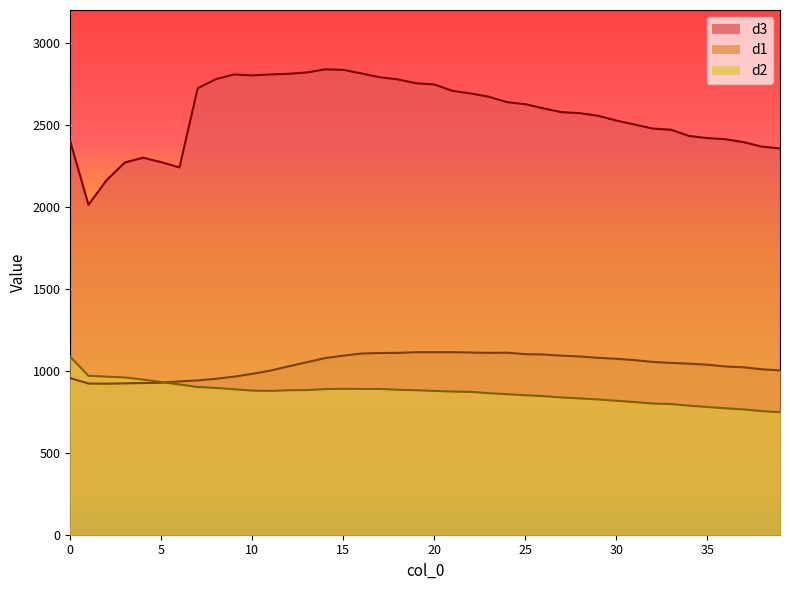

What are all the series names shown in the legend?

d3, d1, d2